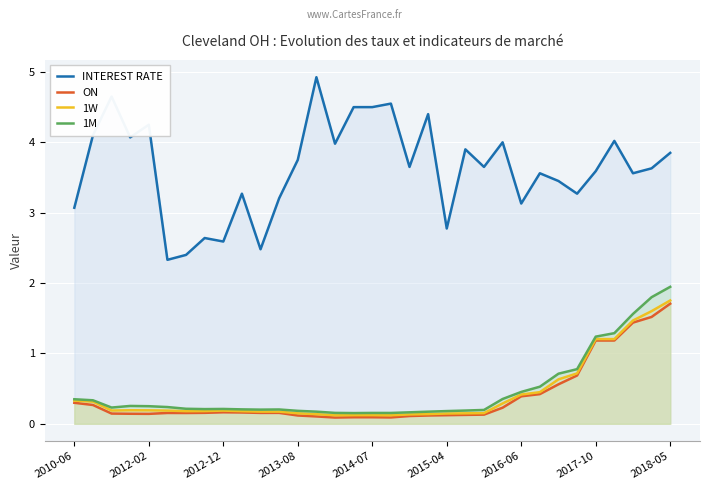

True or false: INTEREST RATE has a value of 4.5 at 17.

True